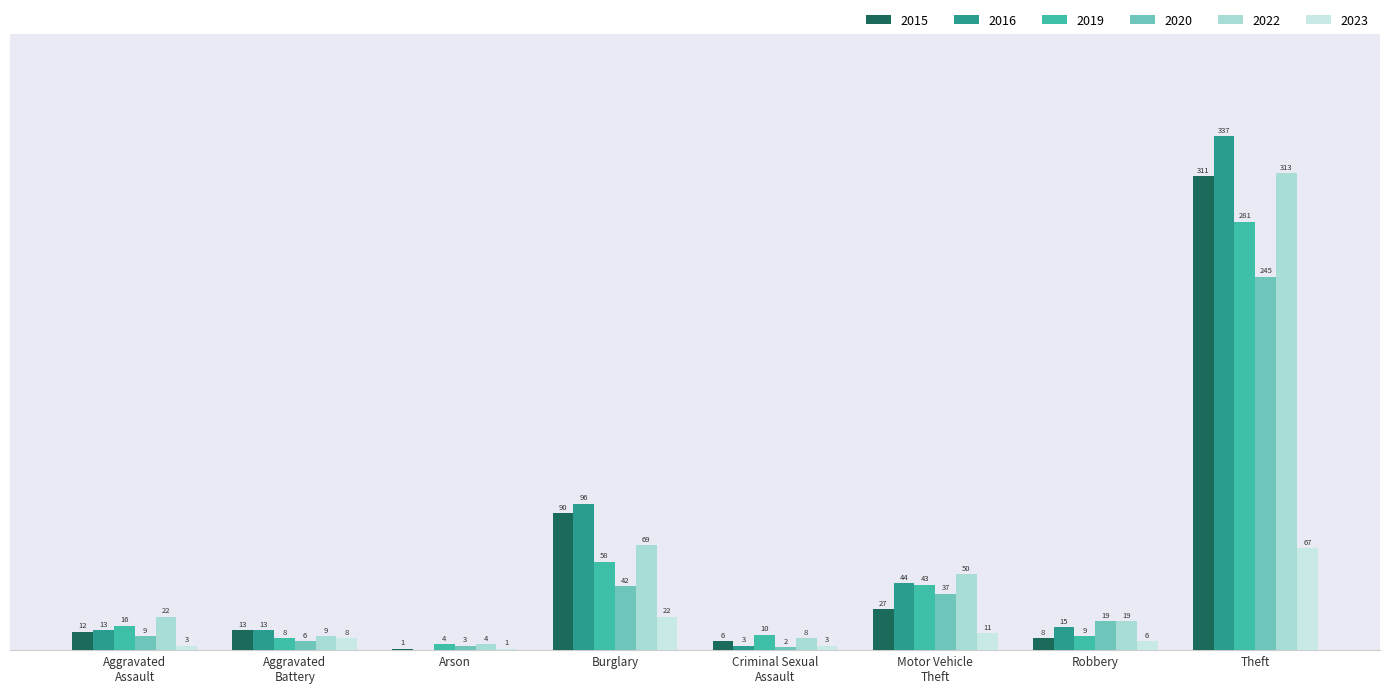

List the labels in order of 2015 value, largest first.

Theft, Burglary, Motor Vehicle
Theft, Aggravated
Battery, Aggravated
Assault, Robbery, Criminal Sexual
Assault, Arson